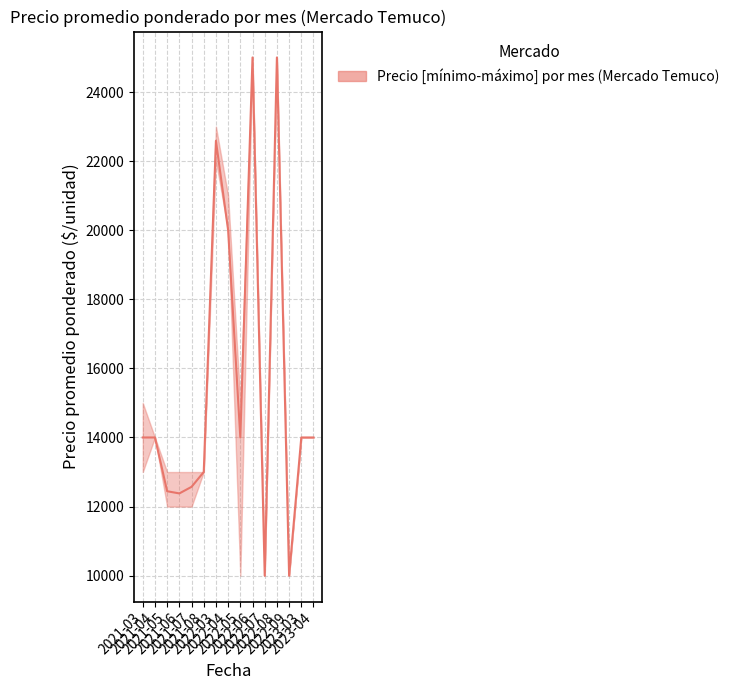

Which label corresponds to the largest value in the chart?

2022-06